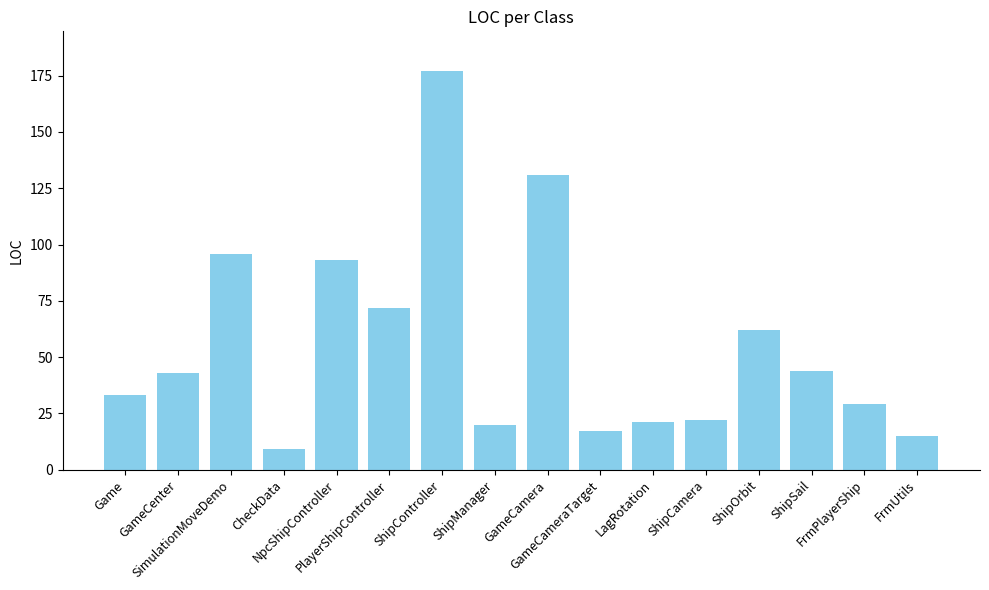

What is the sum of all values?

884